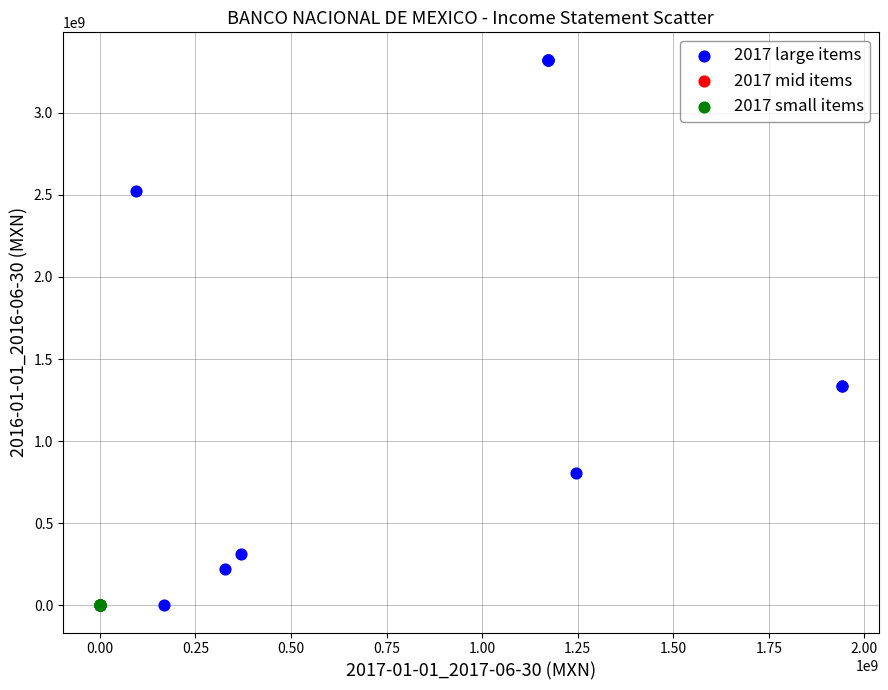

Which series reaches the maximum Y coordinate?

2017 large items